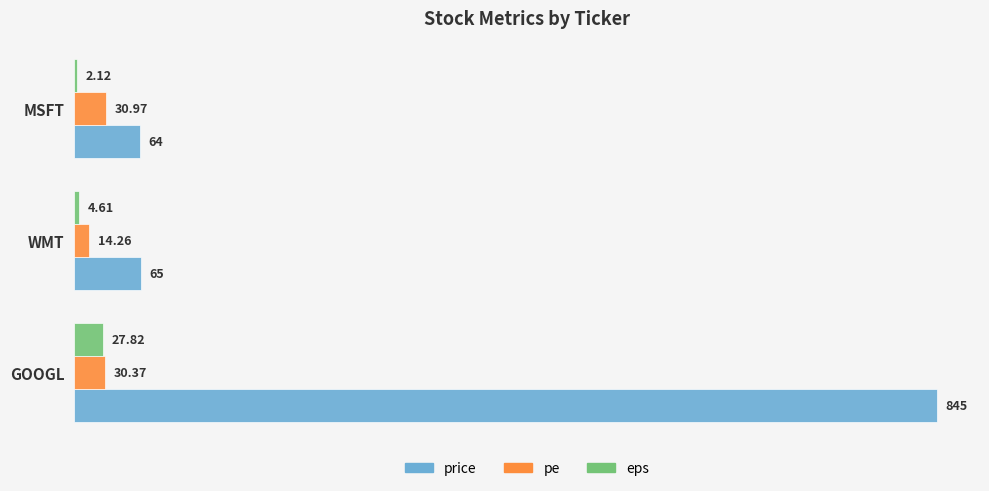

Which series has the largest total across all categories?

price